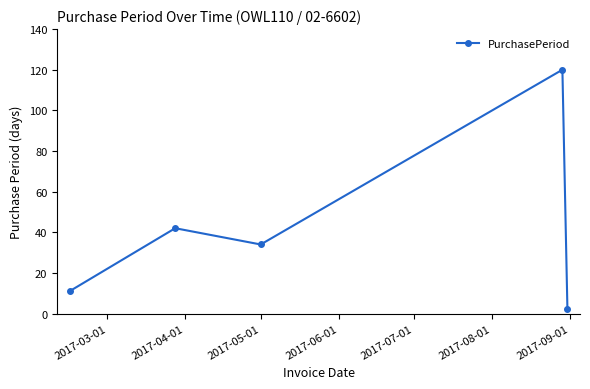

How many interior local valleys (lower than both neighbors) does the data have?

1